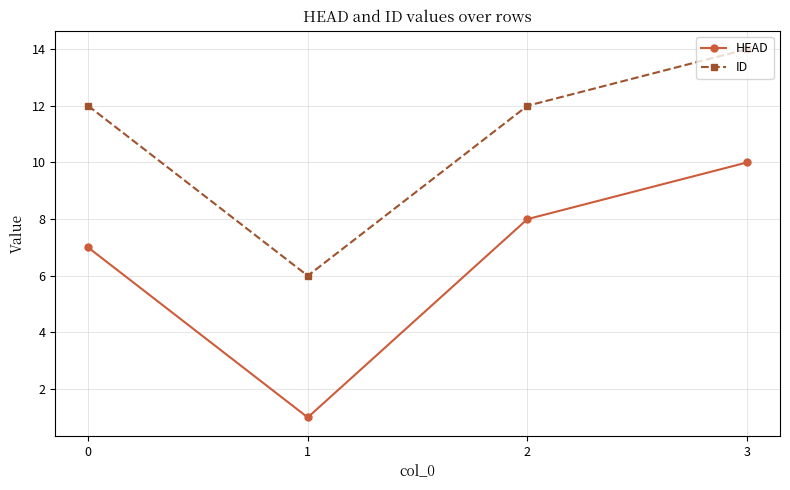

Read the HEAD value at 2.

8